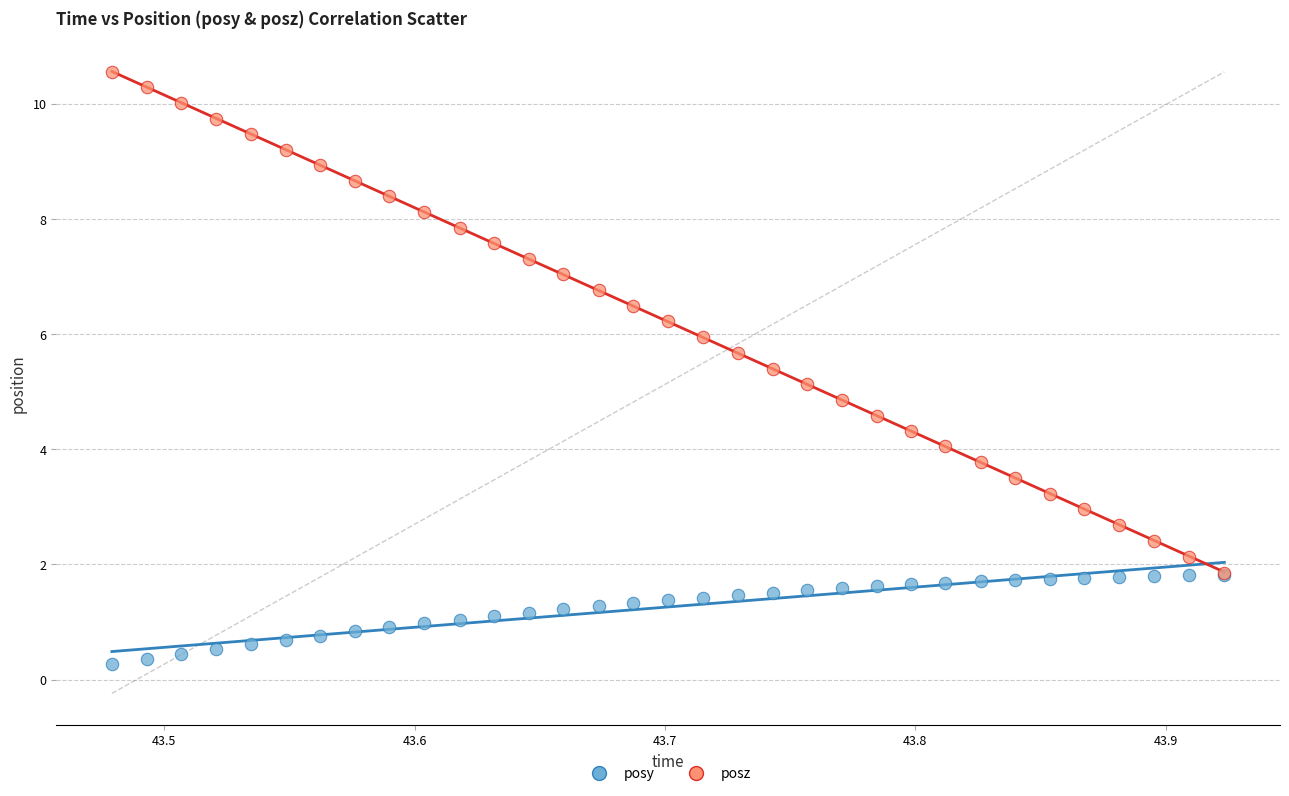

Which series reaches the maximum Y coordinate?

posz